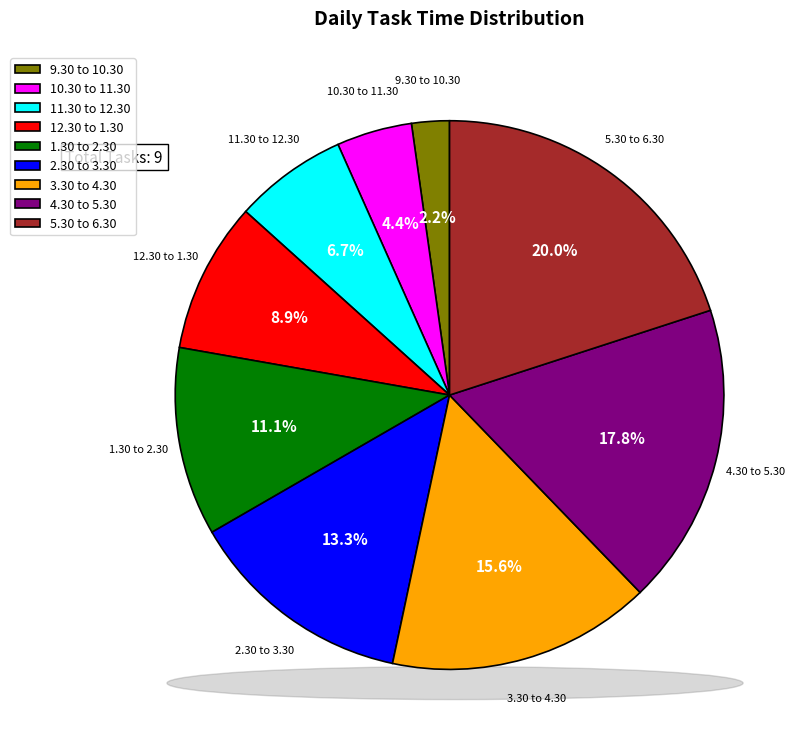

Is the sum of 9.30 to 10.30 and 3.30 to 4.30 greater than half?

No